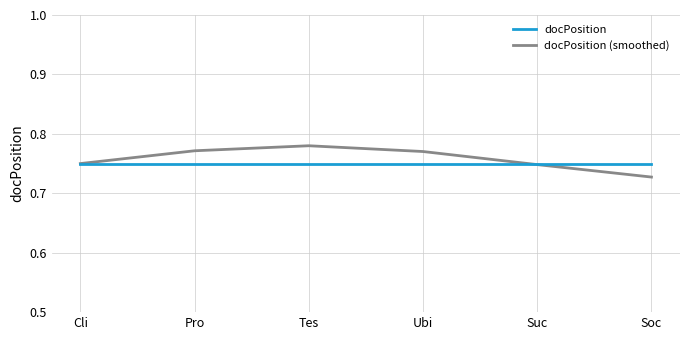

Which series has the largest total across all categories?

docPosition (smoothed)